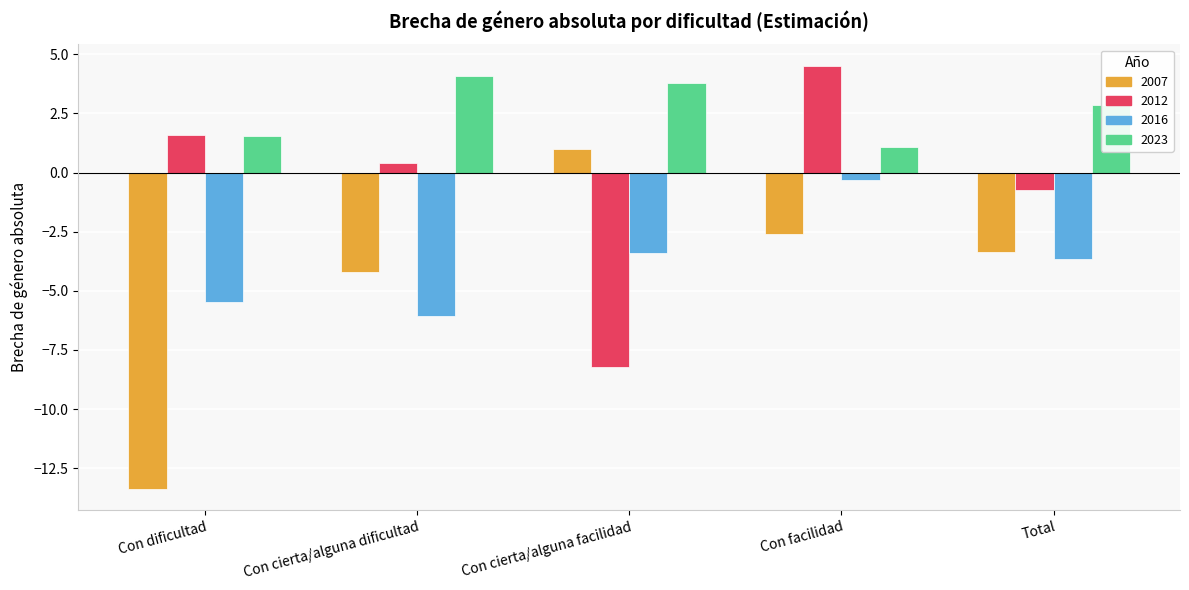

Which series changed the most between Con cierta/alguna facilidad and Con facilidad?

2012